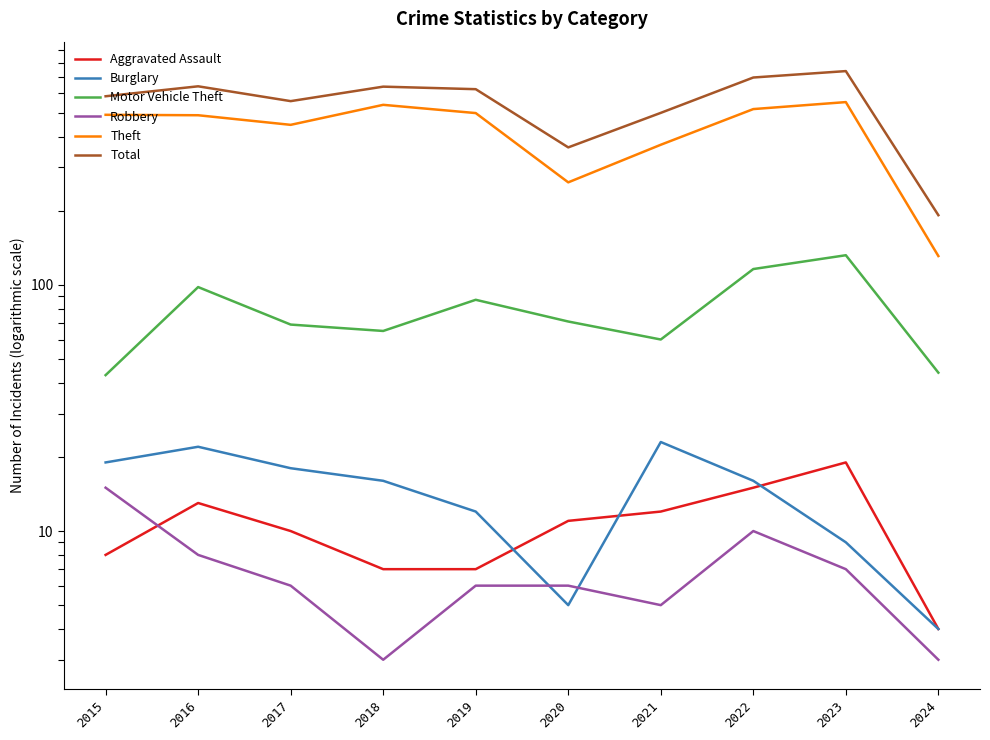

What is the value of the Theft point at the 2nd from the left?

489